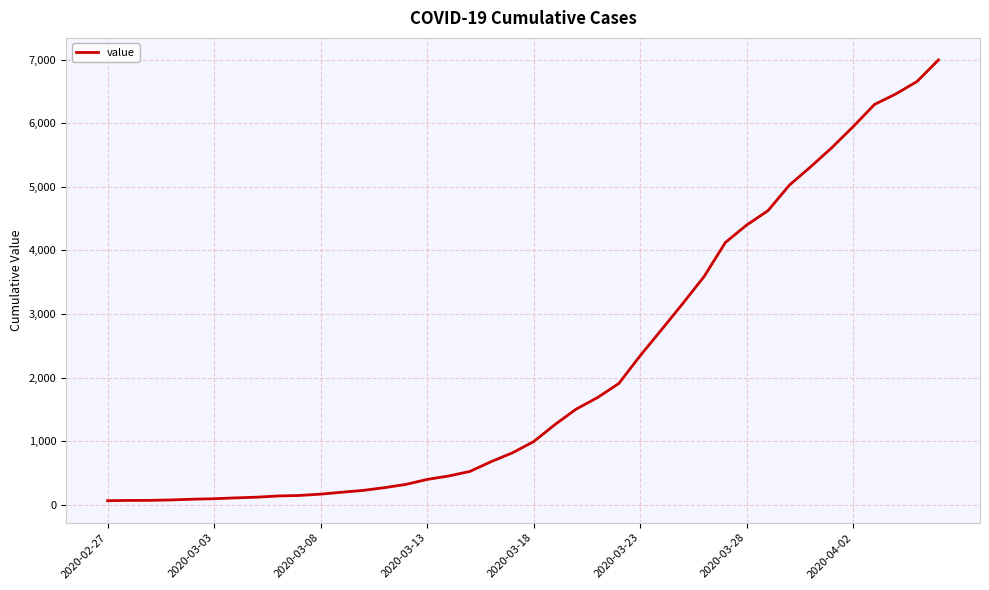

What is the difference between the maximum and minimum values?

6931